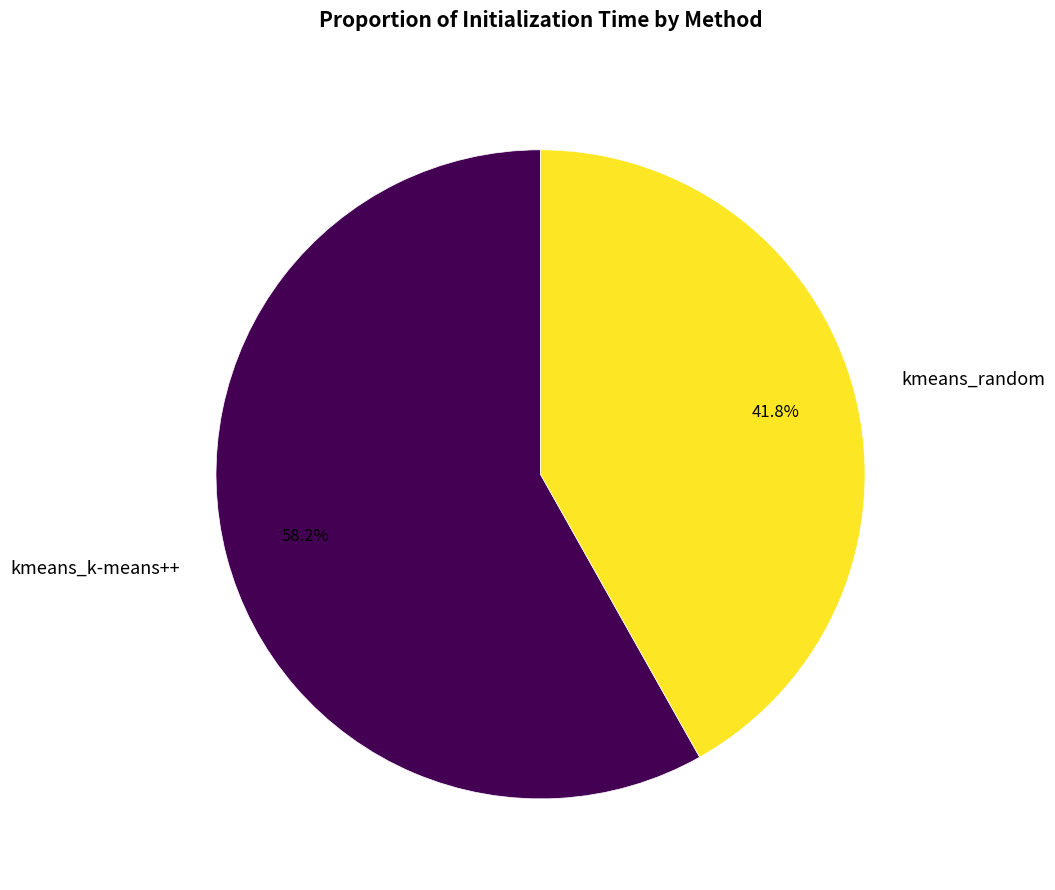

To the nearest percent, what percentage of the pie is kmeans_random?

42%